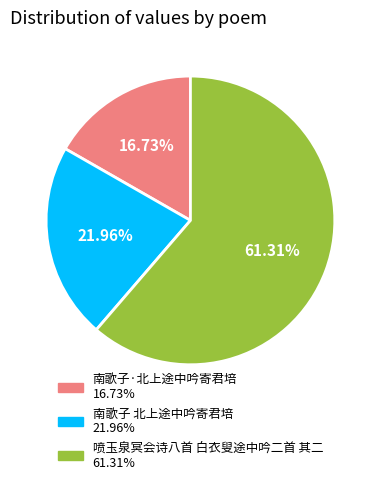

How many segments does this pie chart have?

3